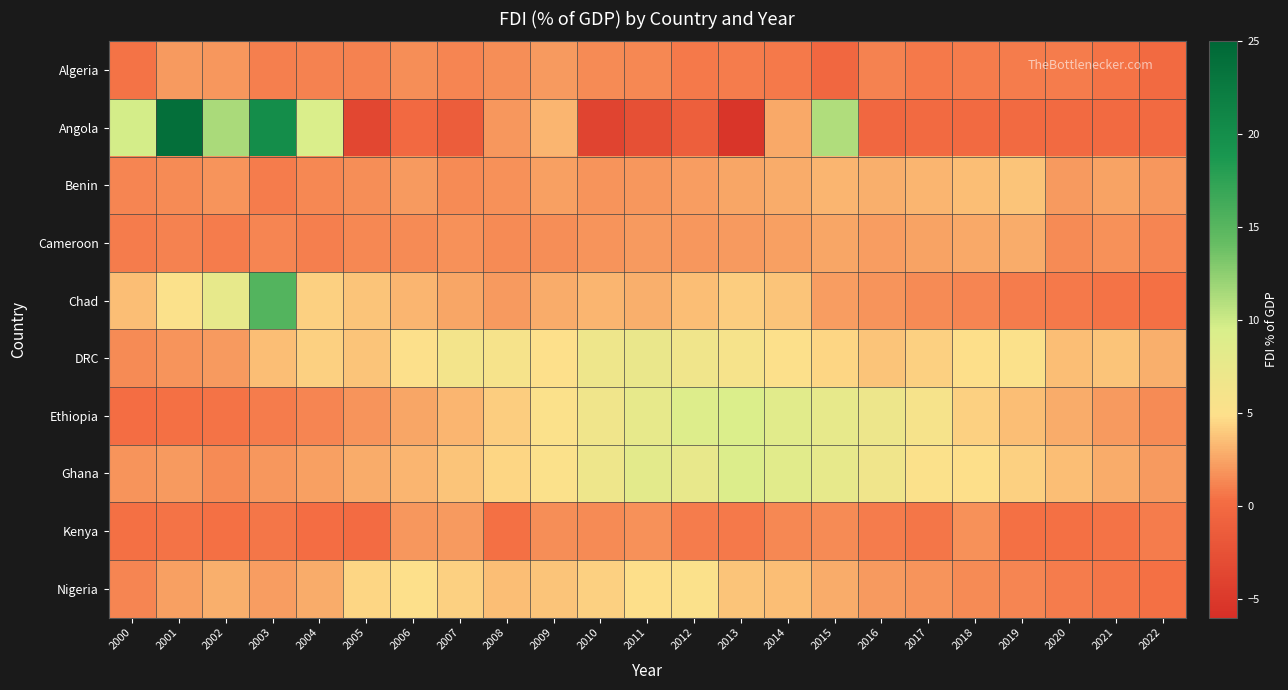

Rank the series by their maximum value, from highest to lowest.

Angola, Chad, Ethiopia, Ghana, DRC, Nigeria, Benin, Cameroon, Kenya, Algeria